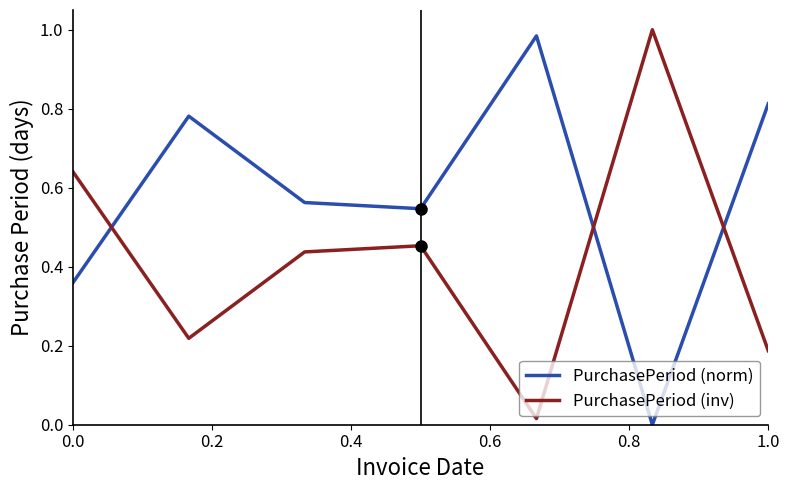

Which series has the largest total across all categories?

PurchasePeriod (norm)